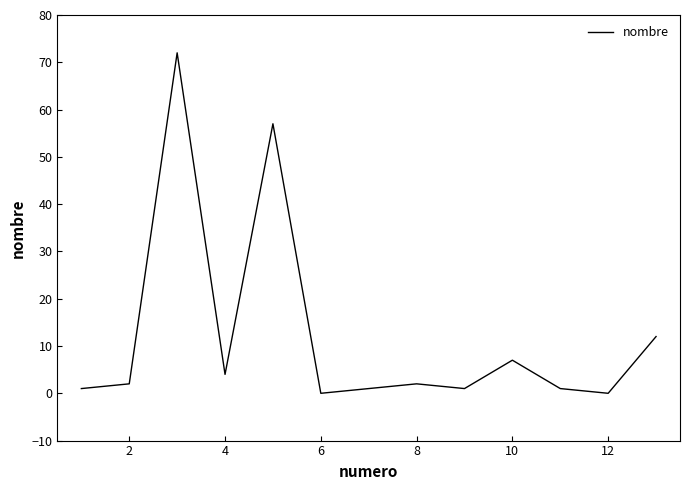

What is the difference between the maximum and minimum values?

72